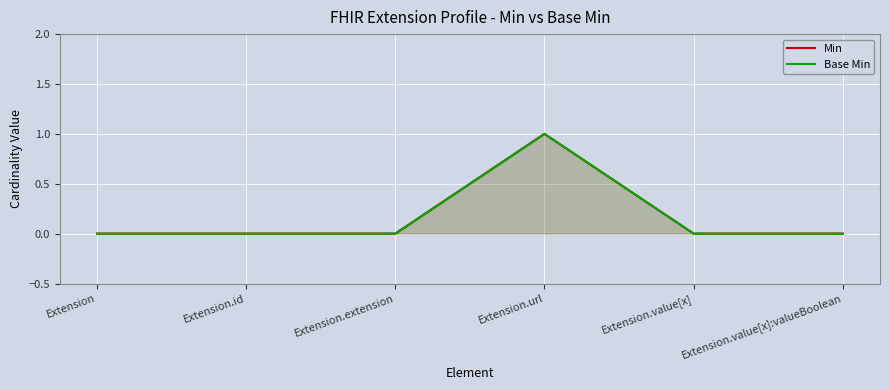

List the labels in order of Base Min value, largest first.

Extension.url, Extension, Extension.id, Extension.extension, Extension.value[x], Extension.value[x]:valueBoolean